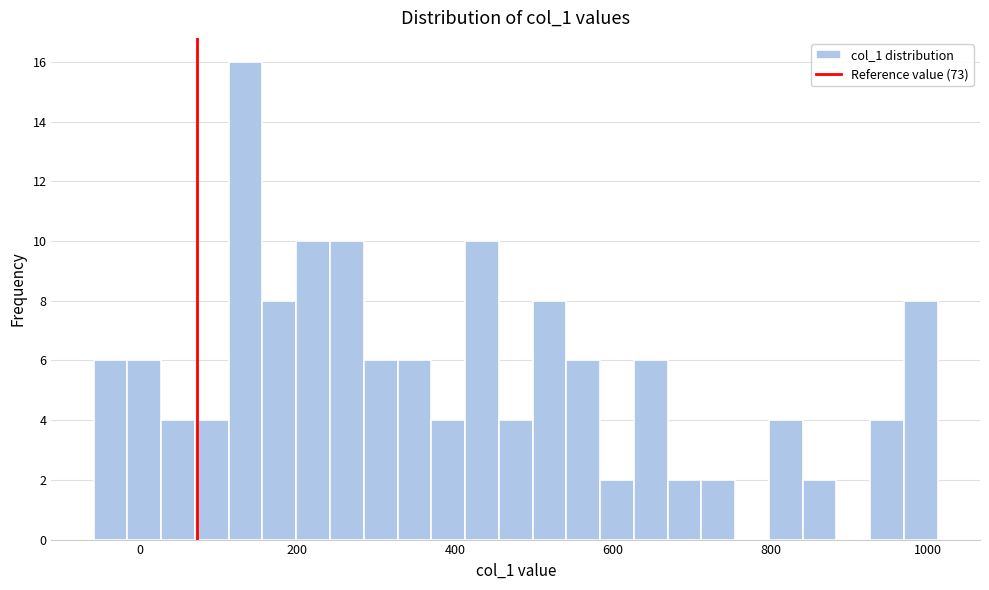

Read against the x-axis, roughly where is the centre of the tallest bar?

140